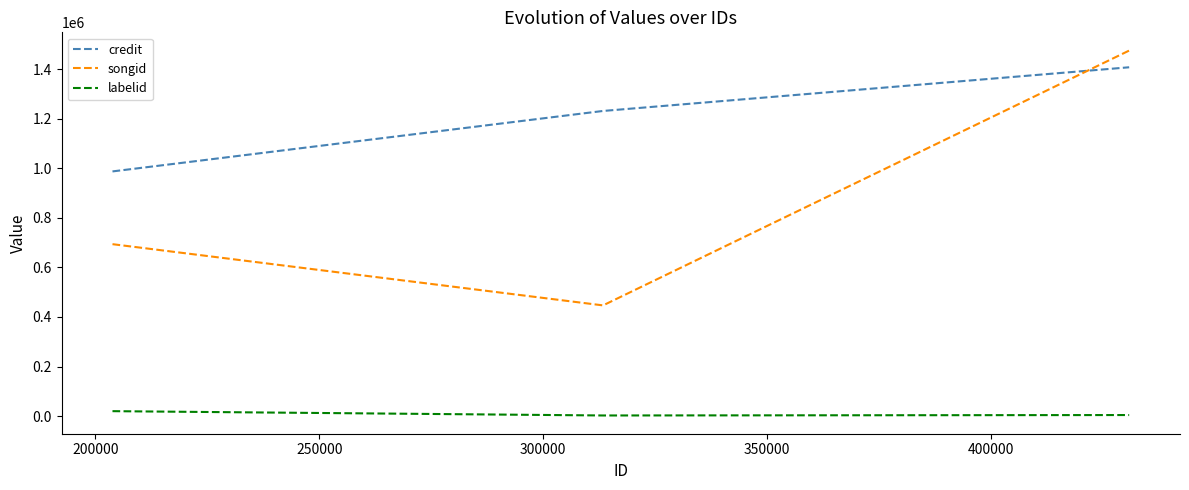

Which series has the widest spread of values?

songid